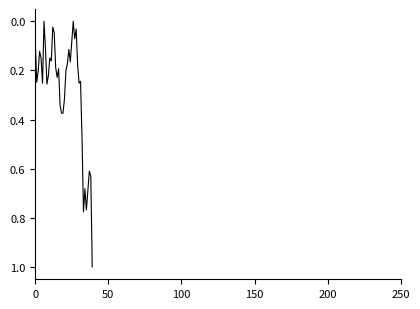

What is the greatest value displayed?

1.0